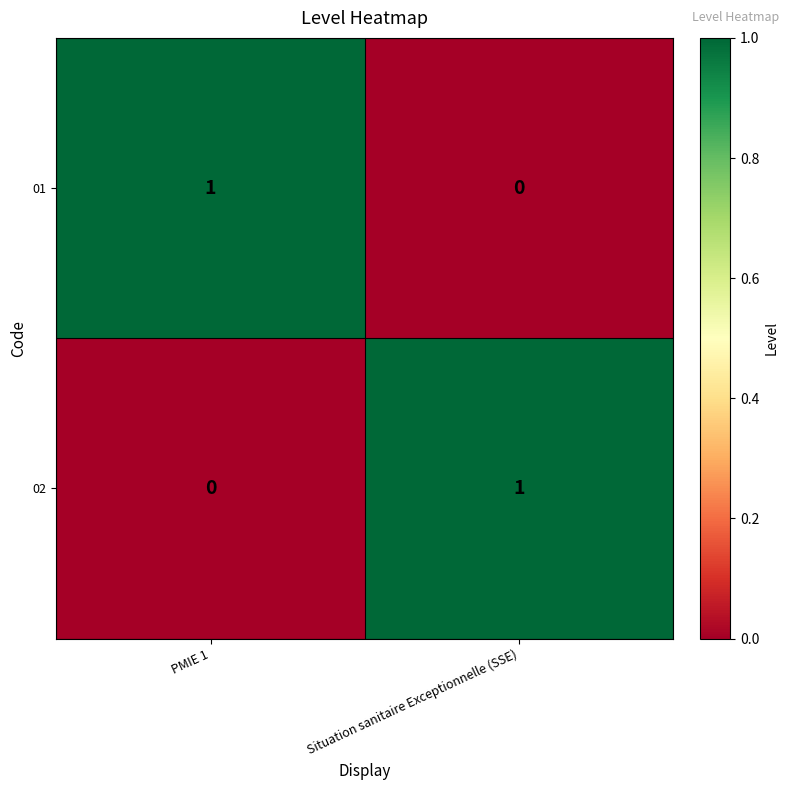

At which label is 01 closest to 0?

Situation sanitaire Exceptionnelle (SSE)